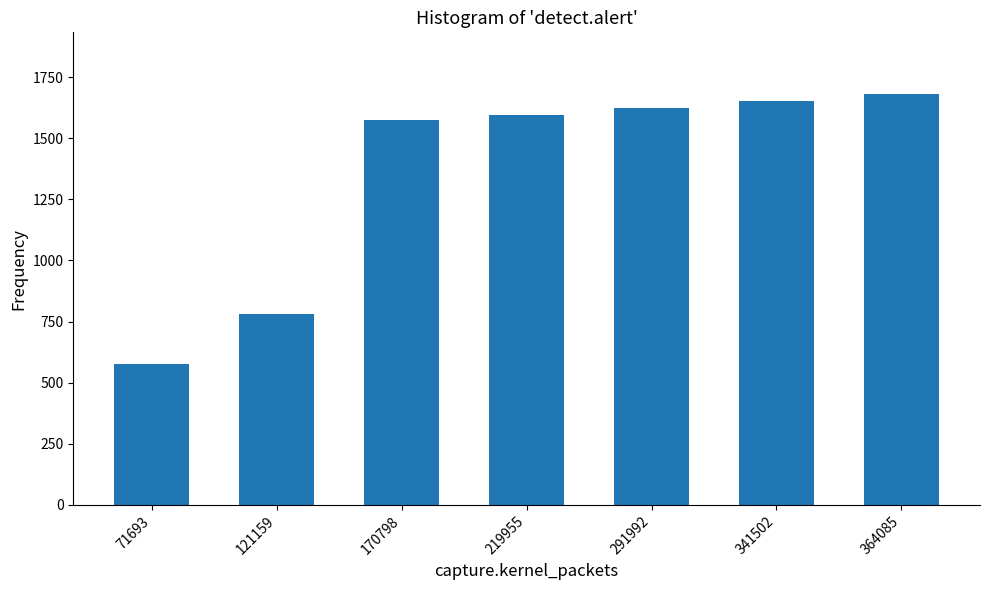

How many data points does each series have?

7